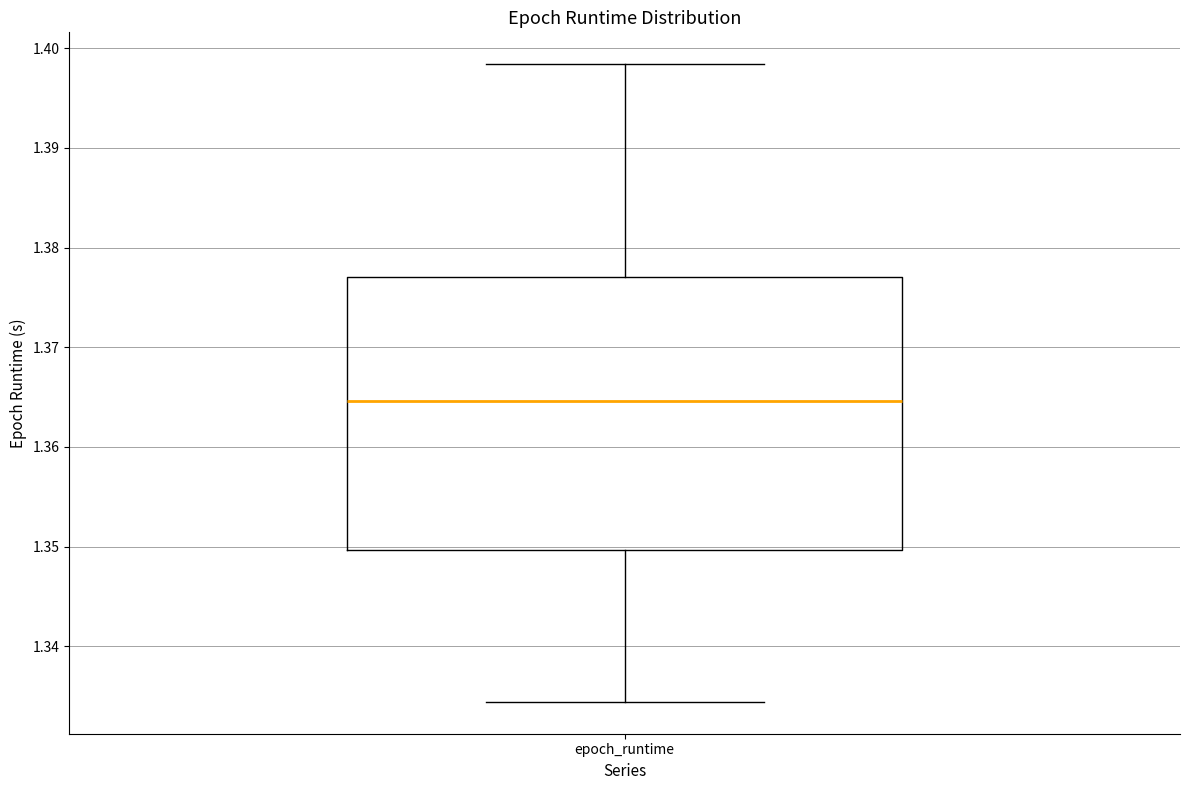

Read this box plot against the y-axis: the position of the median line, the range covered by the box, and the ends of both whiskers. The values are not printed on the chart, so give them approximately, as read against the axis.

median 1.365, box 1.350 to 1.377, whiskers 1.334 to 1.398